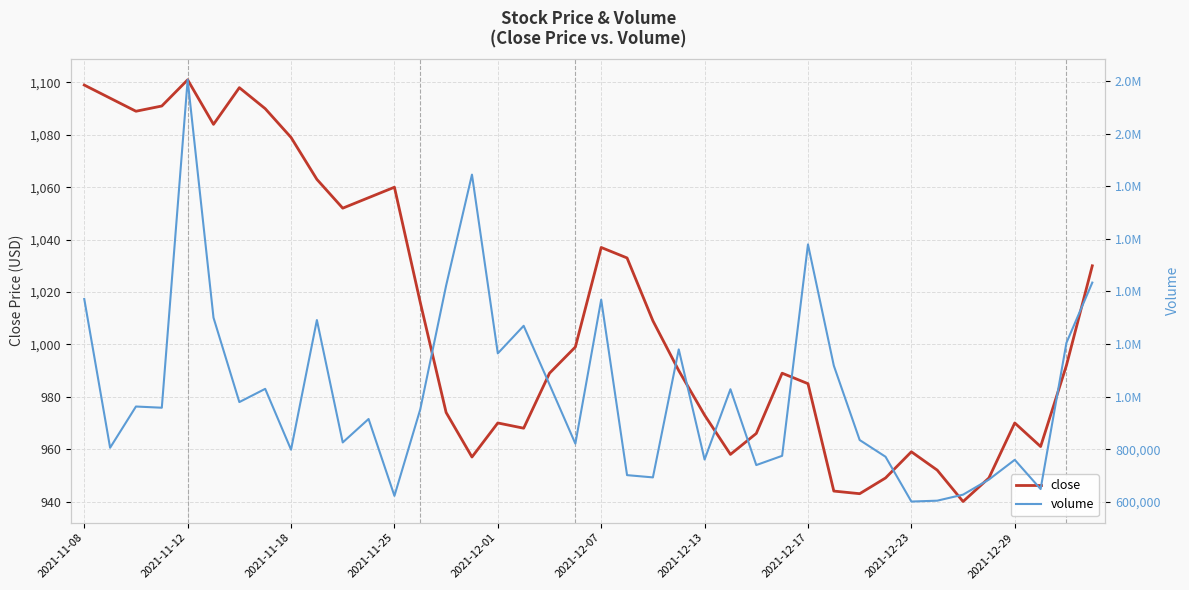

Count the number of categories in the chart.

40